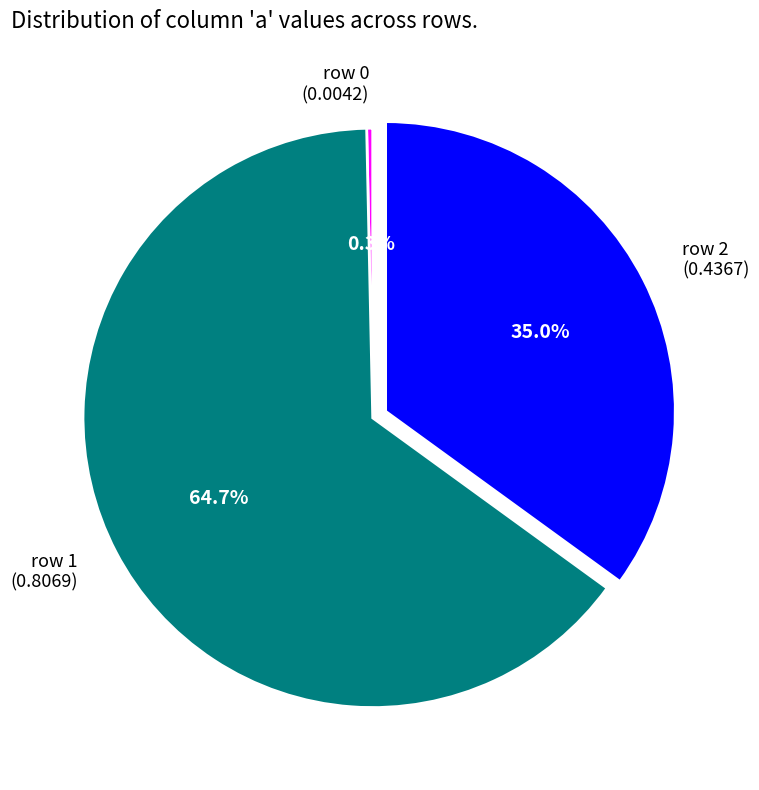

Does any single category account for the majority?

Yes